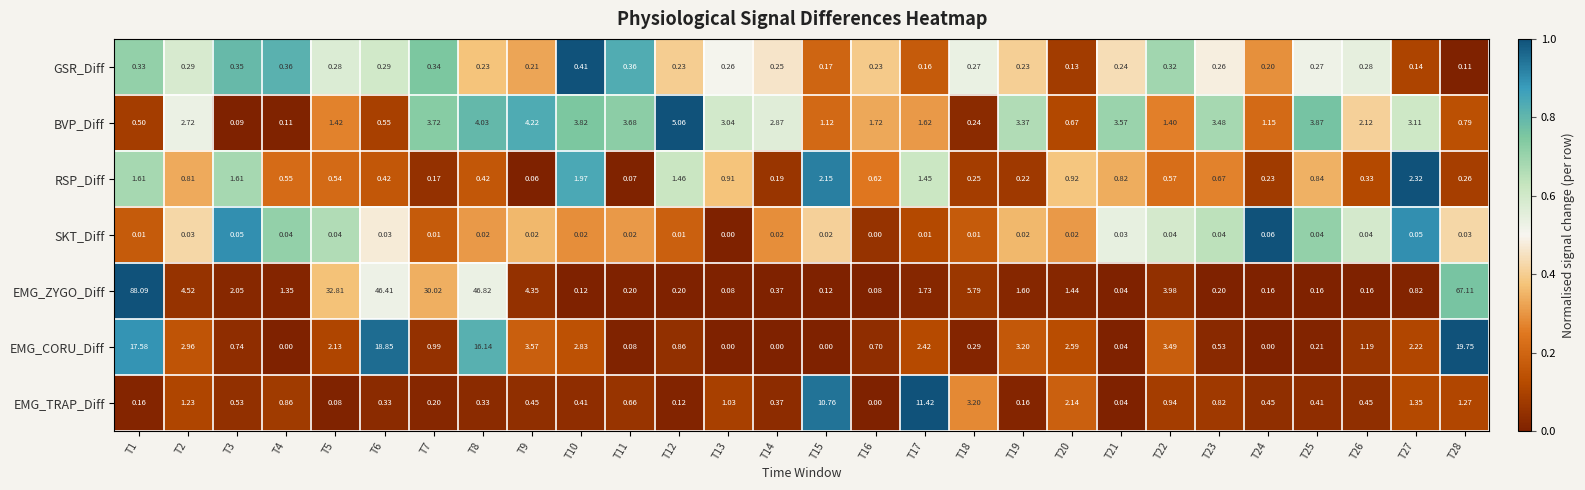

List the series in order of their peak value, highest first.

EMG_ZYGO_Diff, EMG_CORU_Diff, EMG_TRAP_Diff, BVP_Diff, RSP_Diff, GSR_Diff, SKT_Diff